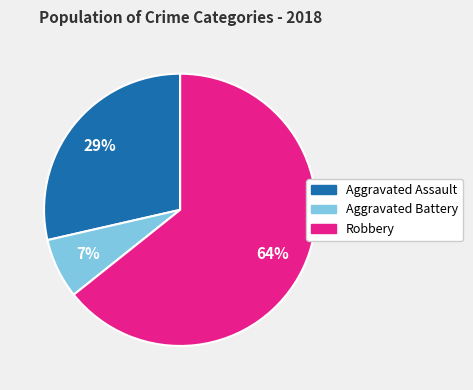

Between Robbery and Aggravated Battery, which is larger?

Robbery